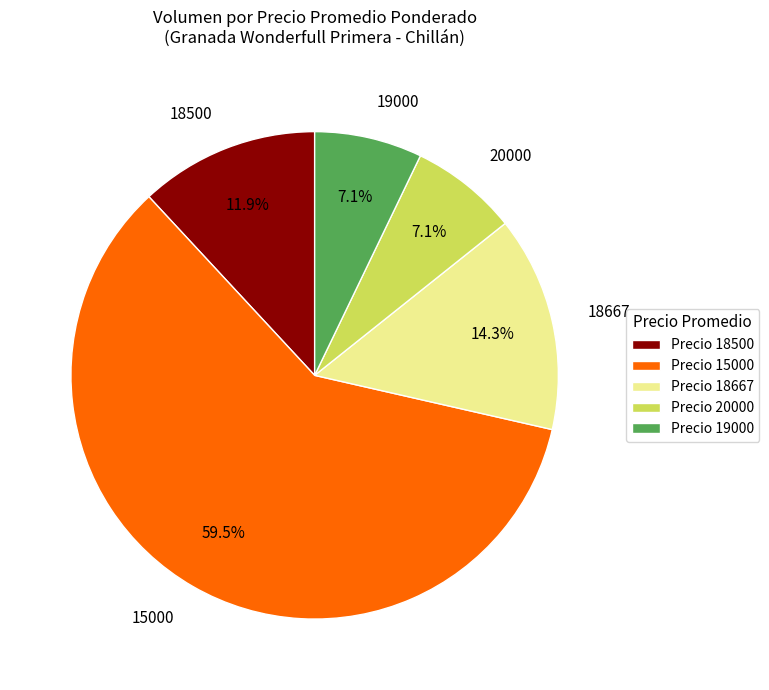

To the nearest percent, what is the average slice percentage?

20%